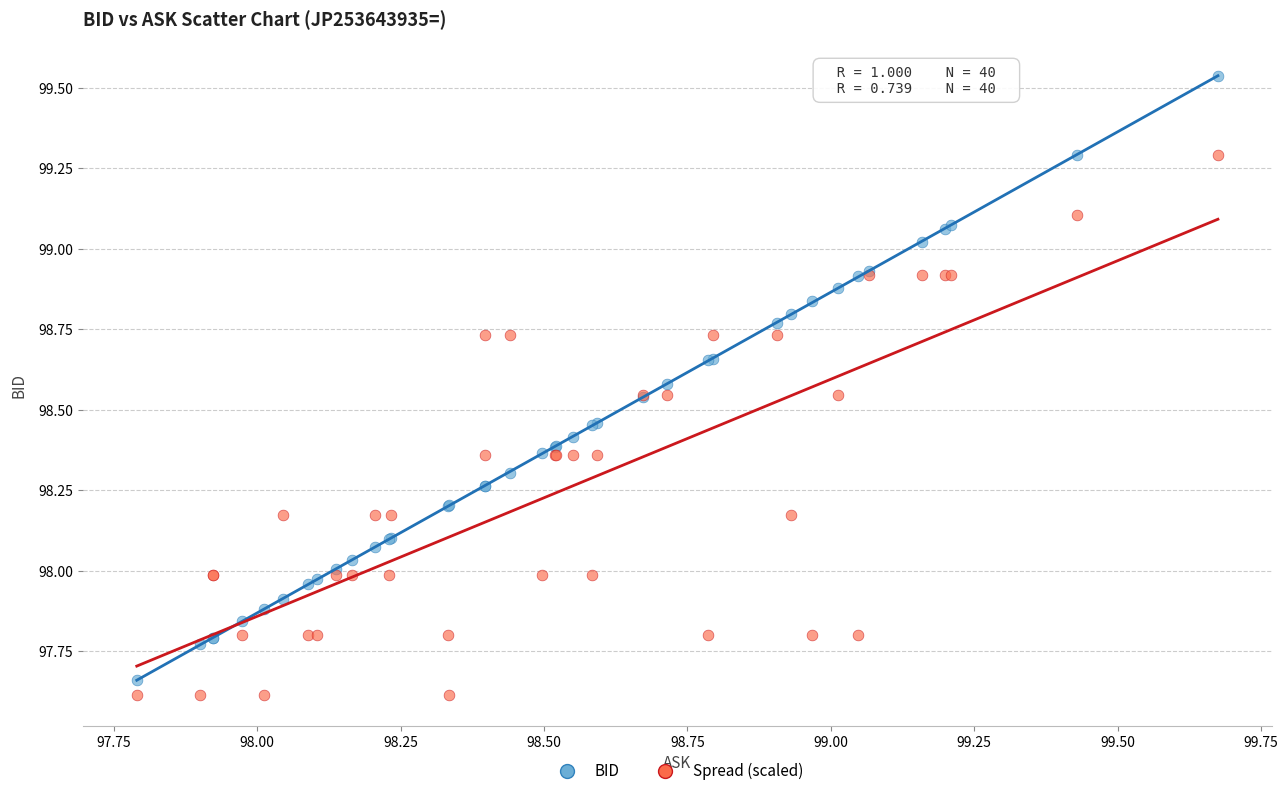

Which series has the widest spread of Y values?

BID